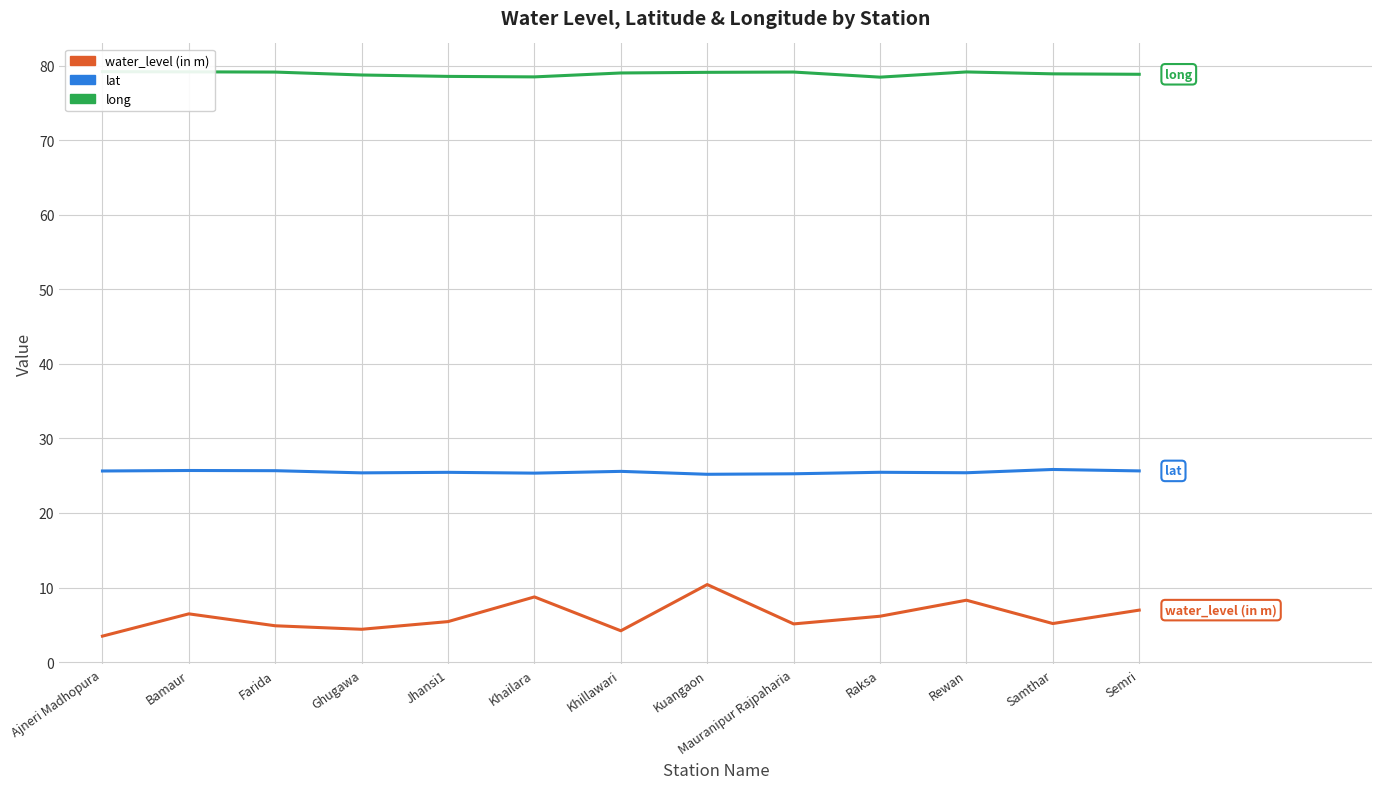

What is the sum of all water_level (in m) values?

79.7